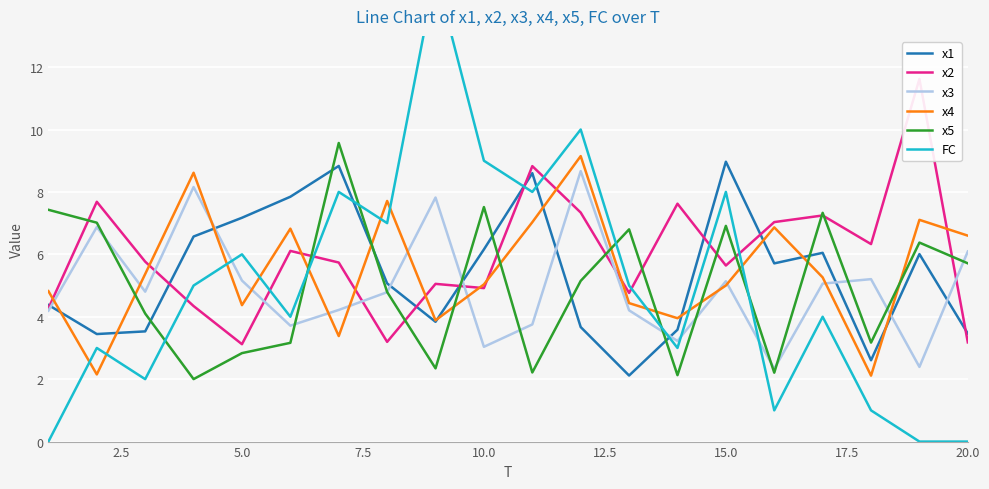

What is the difference between the maximum and second lowest values in the x3 series?

6.3